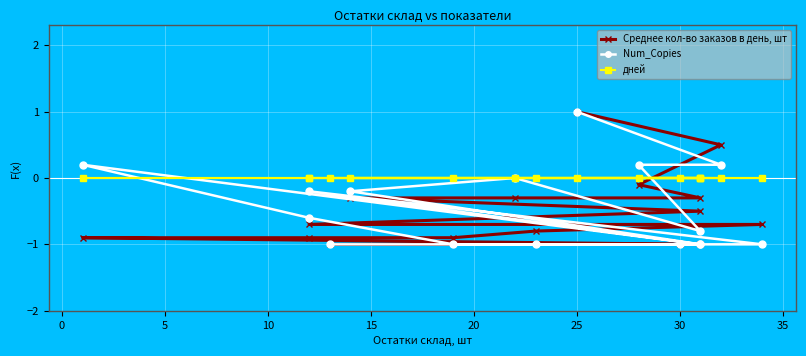

True or false: Num_Copies has more than 2 points higher than both neighbors.

True